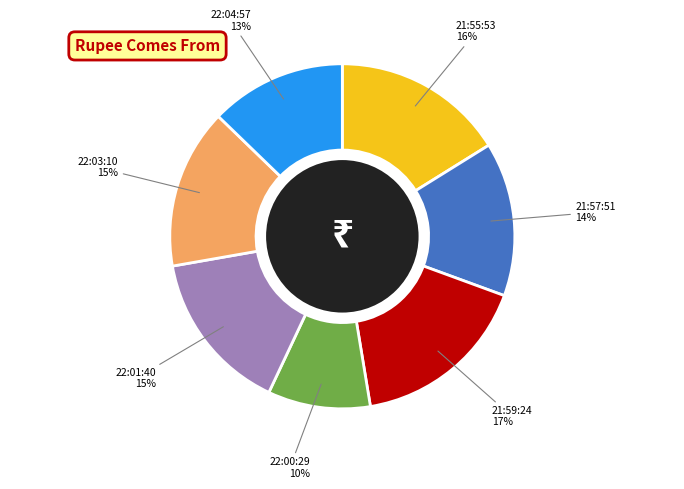

To the nearest percent, what percentage of the pie is 22:04:57?

13%